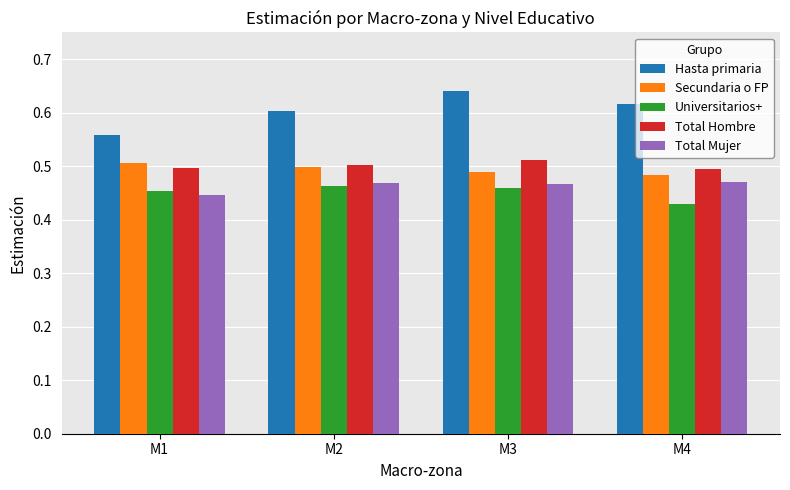

Which series has the largest range (max minus min)?

Hasta primaria